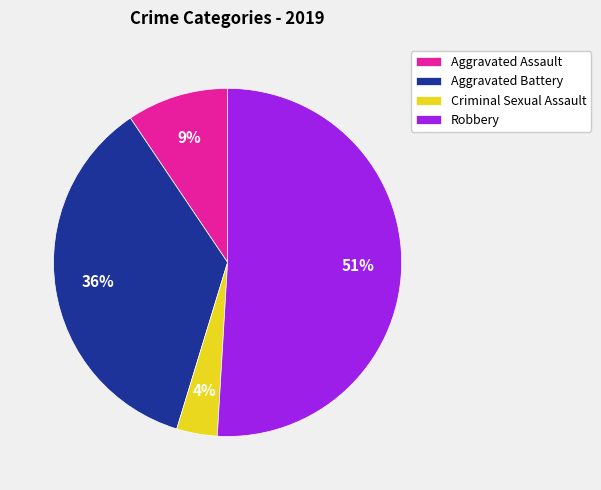

The Robbery slice represents 51% of the pie. True or false?

True